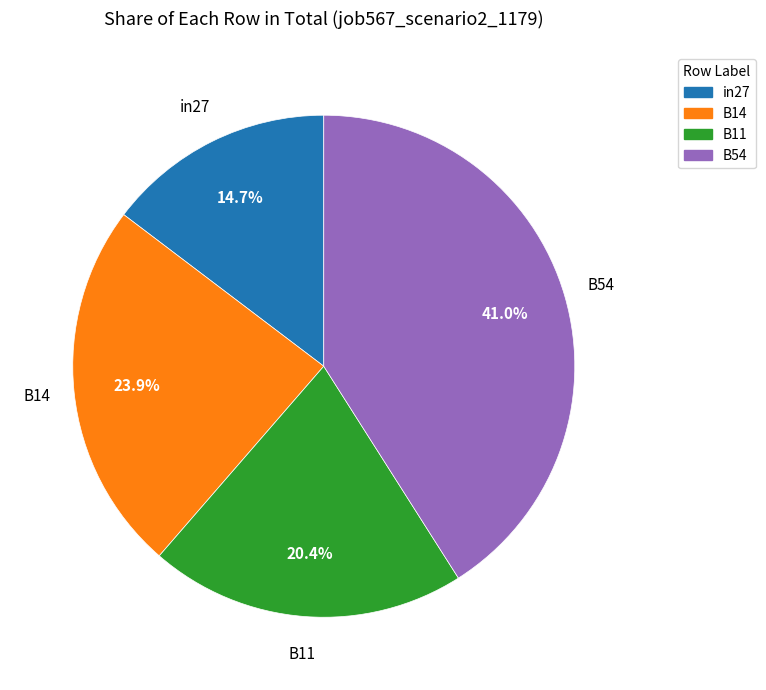

Is there a majority slice in this chart?

No